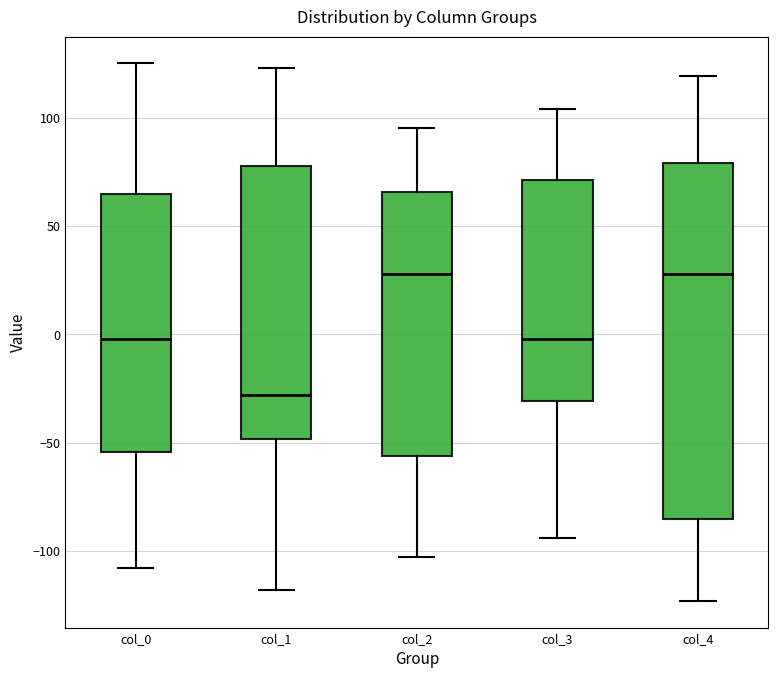

Reading left to right, transcribe this box plot: for each box, give where its median line is, the range the box spans, and where its two whiskers end, as read against the y-axis. The values are not printed on the chart, so give them approximately, as read against the axis.

col_0: median 0, box -55 to 65, whiskers -110 to 125
col_1: median -30, box -50 to 80, whiskers -120 to 125
col_2: median 30, box -55 to 65, whiskers -105 to 95
col_3: median 0, box -30 to 70, whiskers -95 to 105
col_4: median 30, box -85 to 80, whiskers -125 to 120